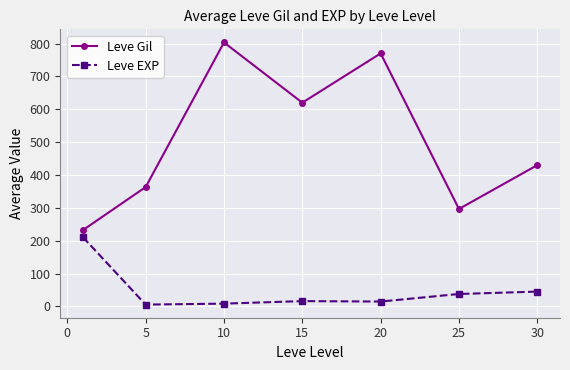

How many interior local valleys does the Leve Gil series have?

2